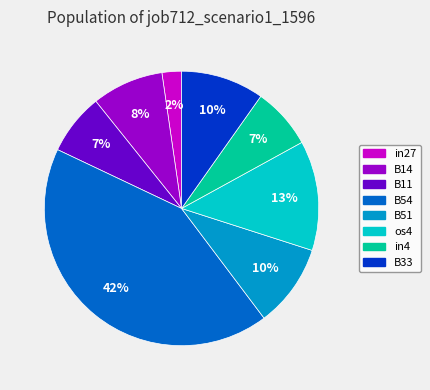

Which category has the biggest portion of the pie?

B54